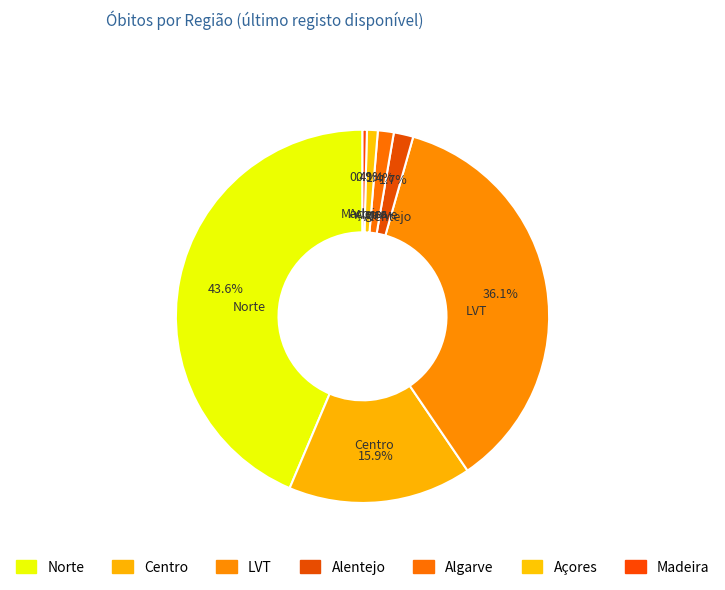

What percentage do Centro and Norte together represent?

59.5%